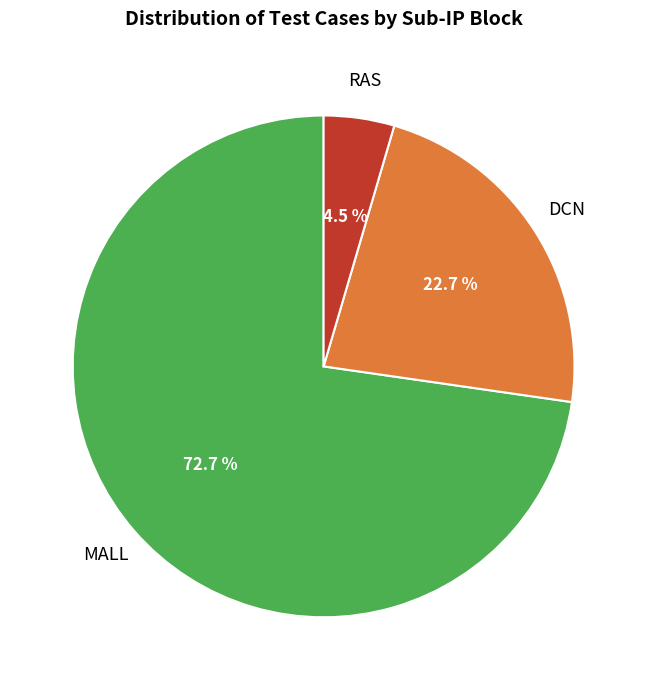

Does any single category account for the majority?

Yes